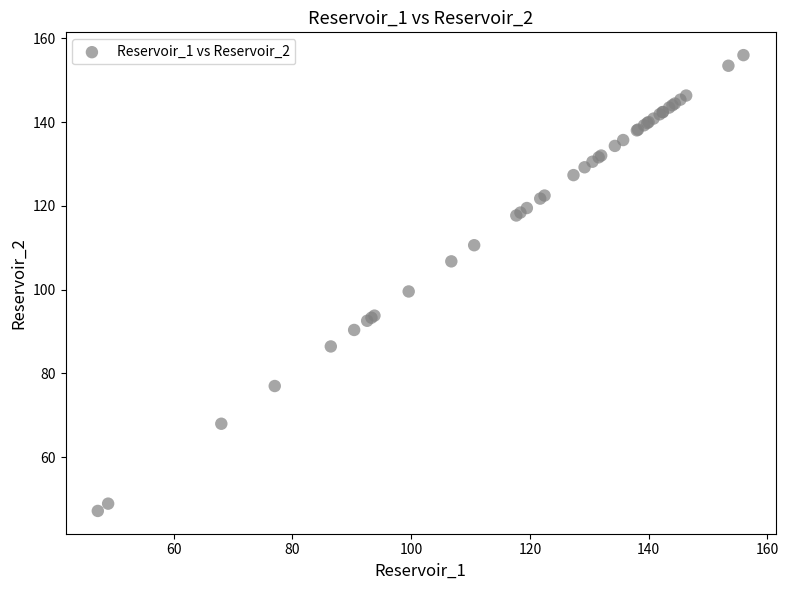

What Y value in the scatter plot is closest to 101?

99.6